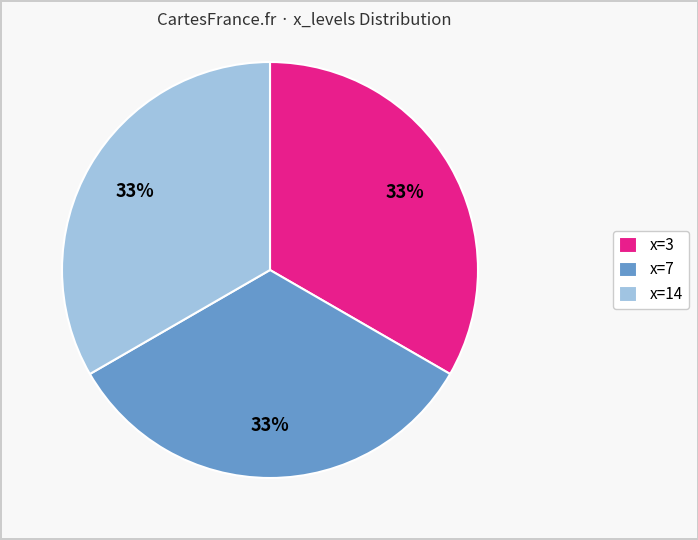

True or false: x=7 accounts for 22% of the total.

False